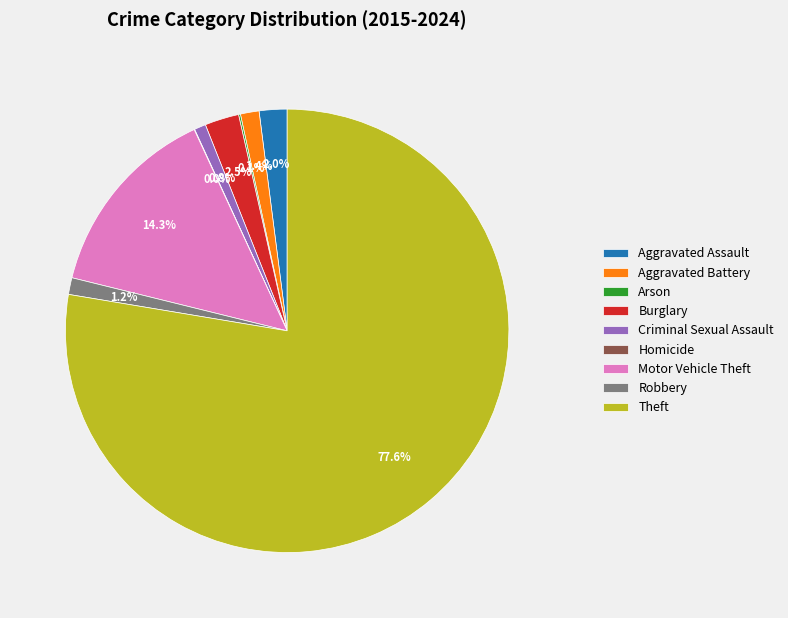

What is the majority slice?

Theft